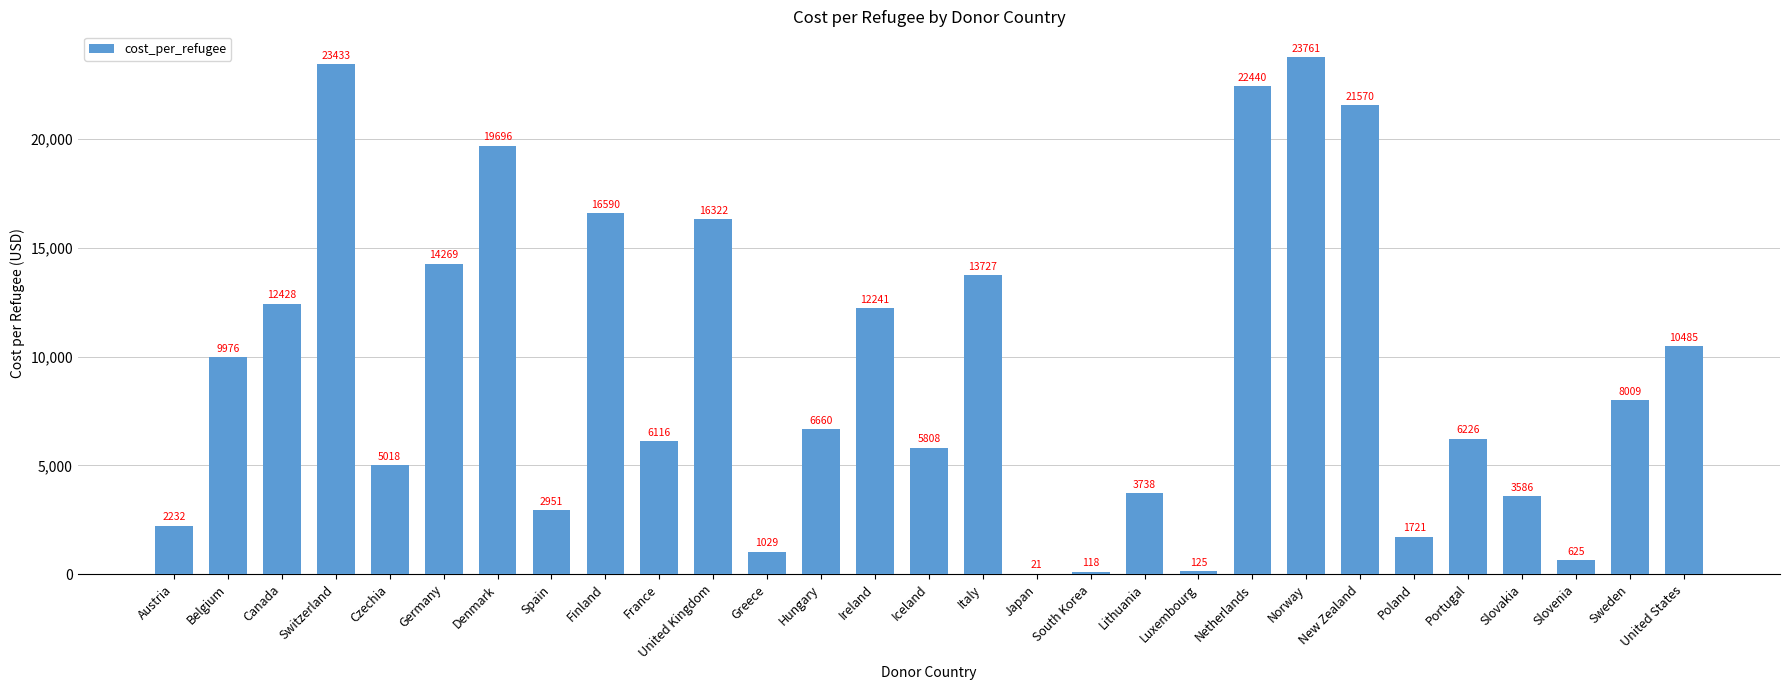

Are the bars horizontal?

No